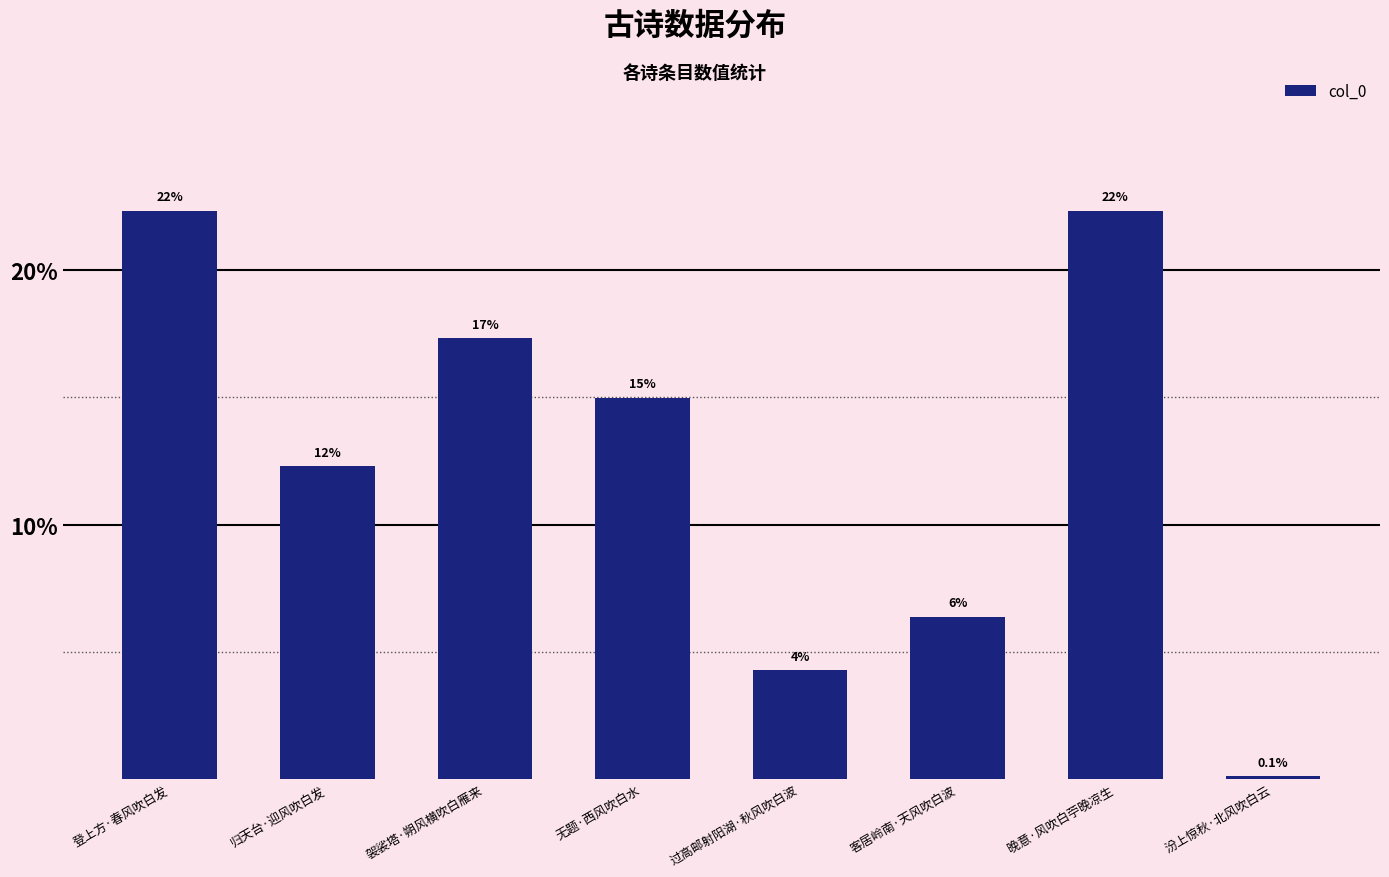

Are the bars horizontal?

No